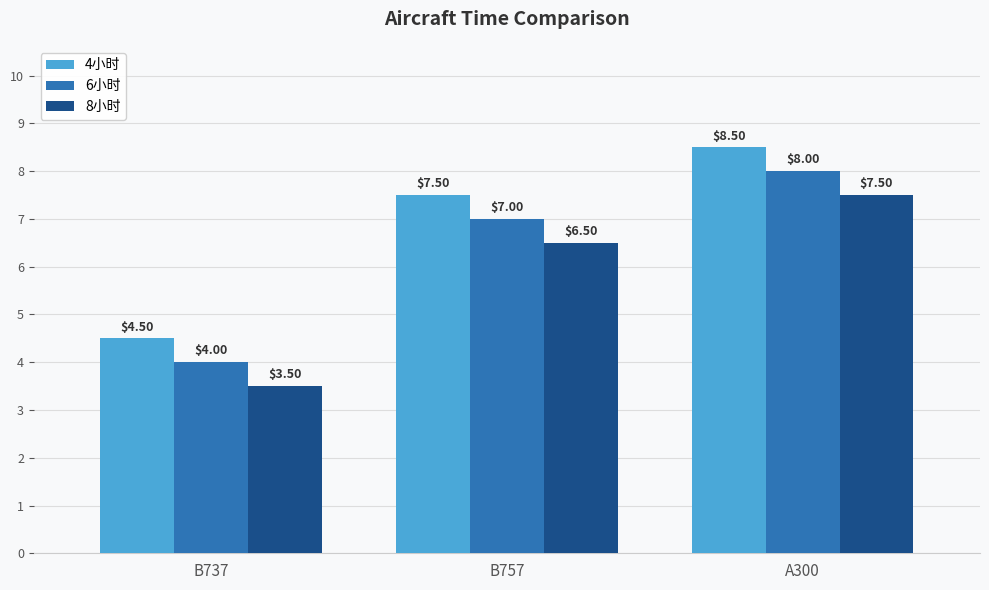

What are all the series names shown in the legend?

4小时, 6小时, 8小时